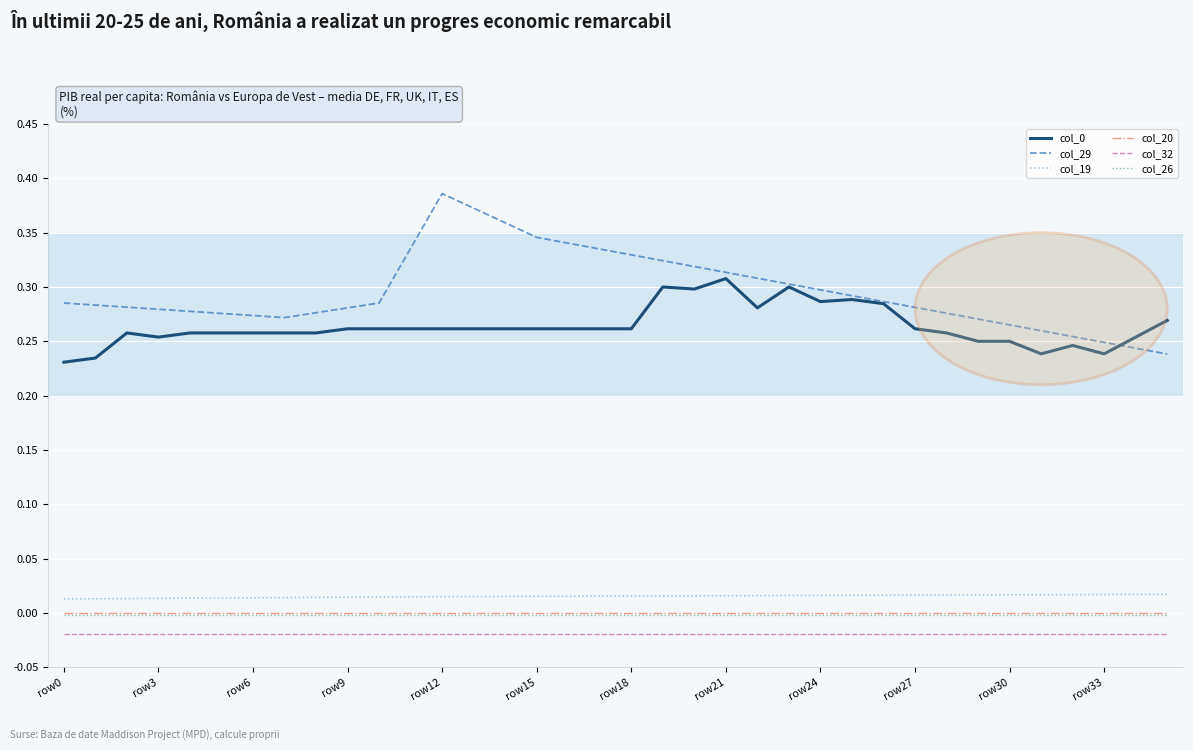

Which series has the largest total across all categories?

col_29